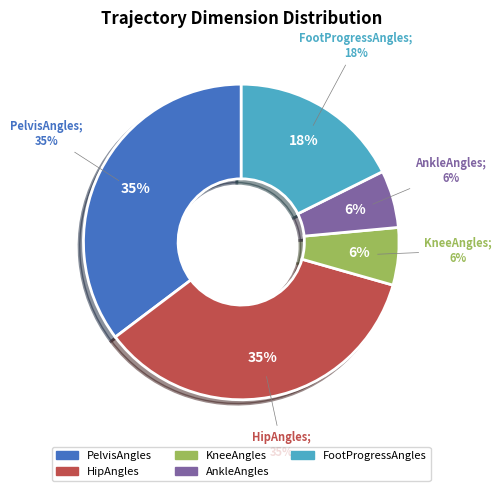

What is the largest slice in the pie chart?

PelvisAngles_3